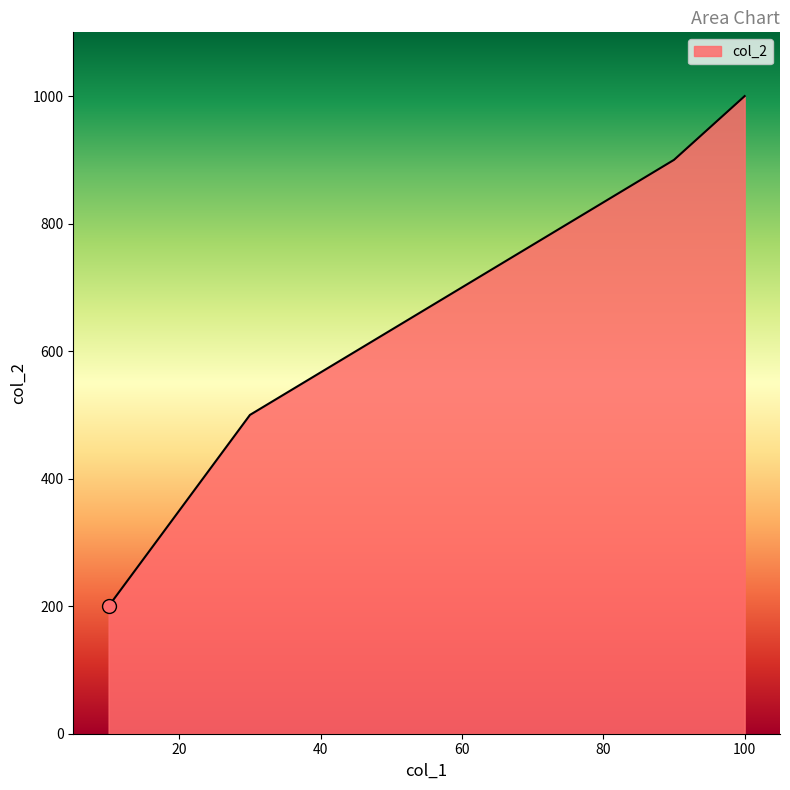

How many lines are shown in the chart?

1